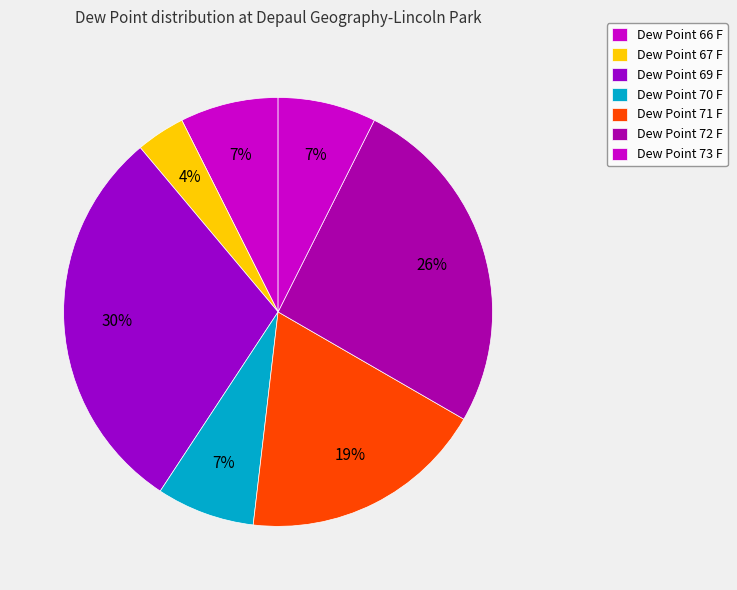

Does any single category account for the majority?

No